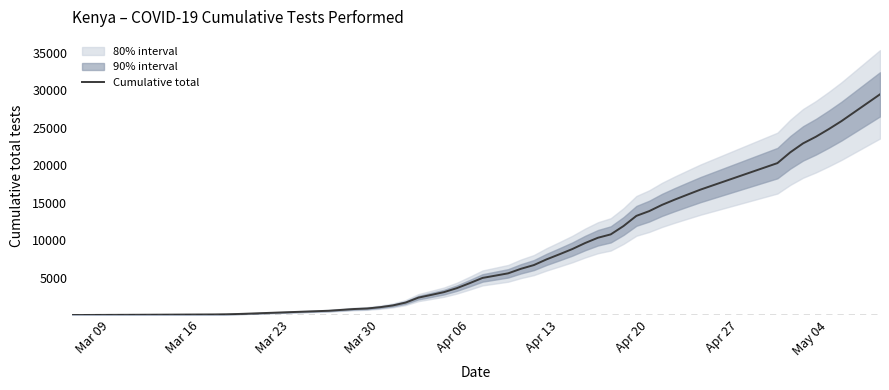

Does the chart have visible grid lines?

No